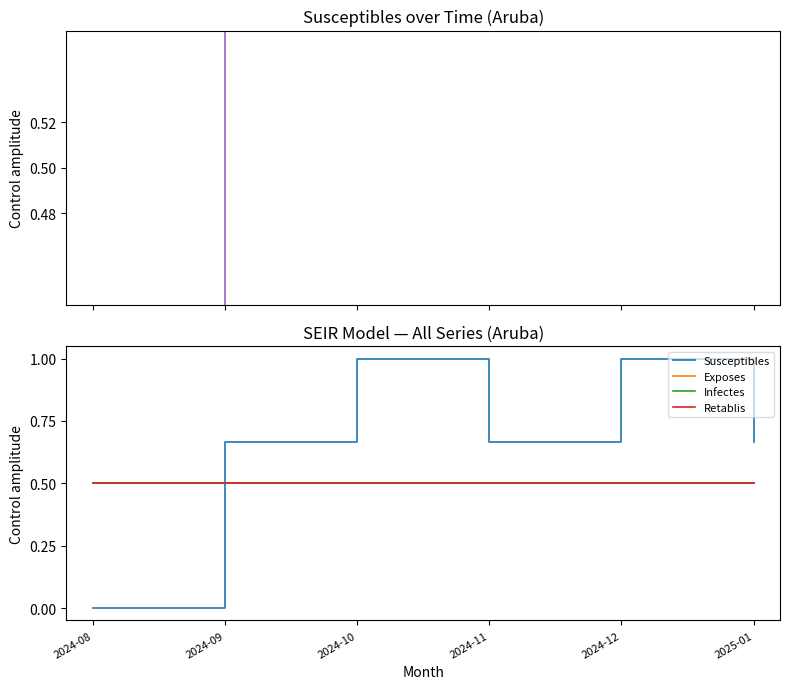

What is the sum of the Infectes values at 2024-12 and 2024-08?

1.0